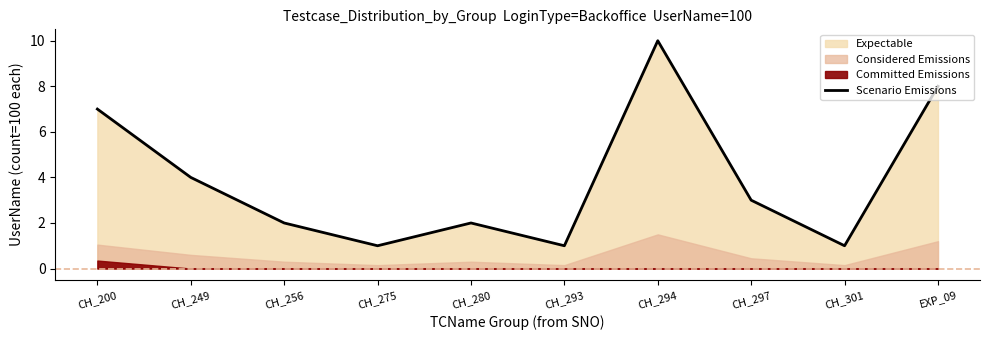

What position from the right is CH_297?

3